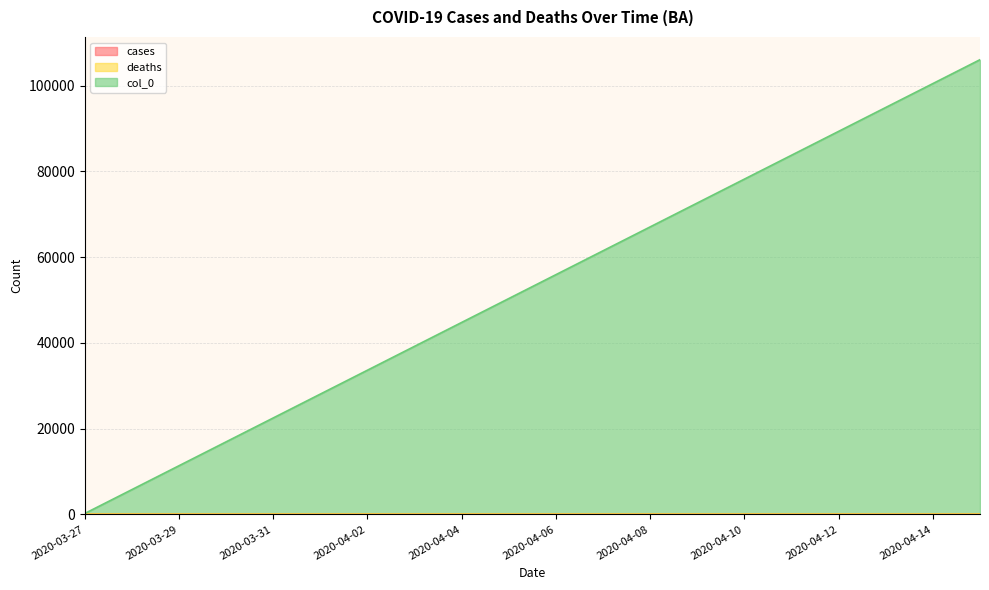

Reading right to left, transcribe all the data shown in this chart.

cases: 2020-04-15=0	2020-04-14=0	2020-04-13=0	2020-04-12=0	2020-04-11=0	2020-04-10=0	2020-04-09=0	2020-04-08=0	2020-04-07=0	2020-04-06=0	2020-04-05=0	2020-04-04=0	2020-04-03=0	2020-04-02=0	2020-04-01=0	2020-03-31=0	2020-03-30=0	2020-03-29=0	2020-03-28=0	2020-03-27=0
deaths: 2020-04-15=0	2020-04-14=0	2020-04-13=0	2020-04-12=0	2020-04-11=0	2020-04-10=0	2020-04-09=0	2020-04-08=0	2020-04-07=0	2020-04-06=0	2020-04-05=0	2020-04-04=0	2020-04-03=0	2020-04-02=0	2020-04-01=0	2020-03-31=0	2020-03-30=0	2020-03-29=0	2020-03-28=0	2020-03-27=0
col_0: 2020-04-15=106052	2020-04-14=100482	2020-04-13=94912	2020-04-12=89342	2020-04-11=83772	2020-04-10=78202	2020-04-09=72632	2020-04-08=67062	2020-04-07=61492	2020-04-06=55922	2020-04-05=50352	2020-04-04=44782	2020-04-03=39212	2020-04-02=33642	2020-04-01=28072	2020-03-31=22502	2020-03-30=16932	2020-03-29=11362	2020-03-28=5792	2020-03-27=222